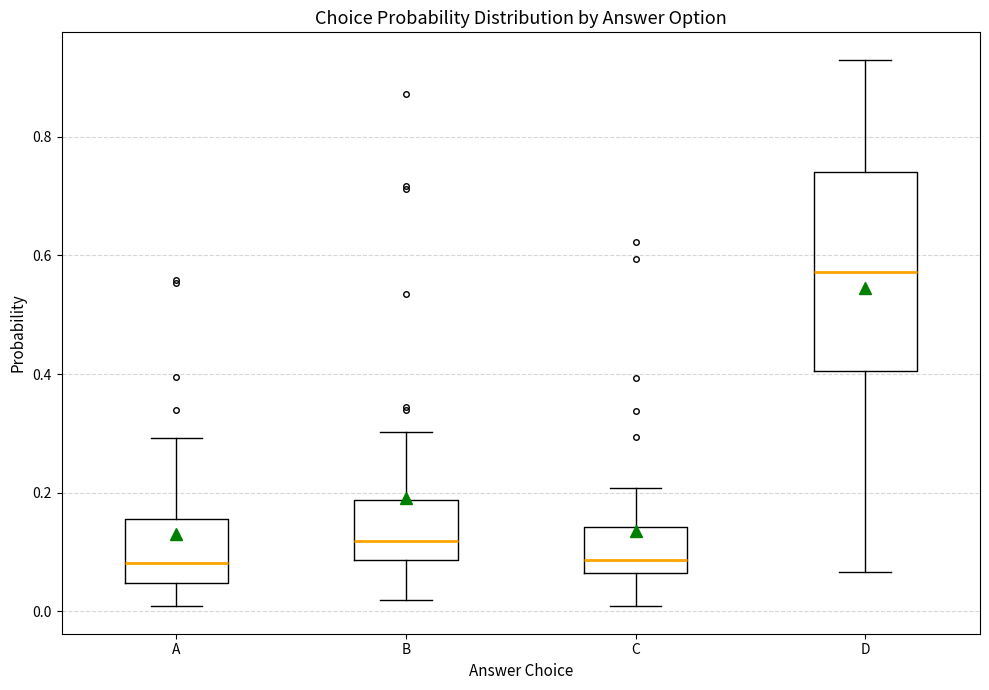

Where is the lower edge of the box for B on the y-axis? The values are not printed on the chart, so give them approximately, as read against the axis.

0.08